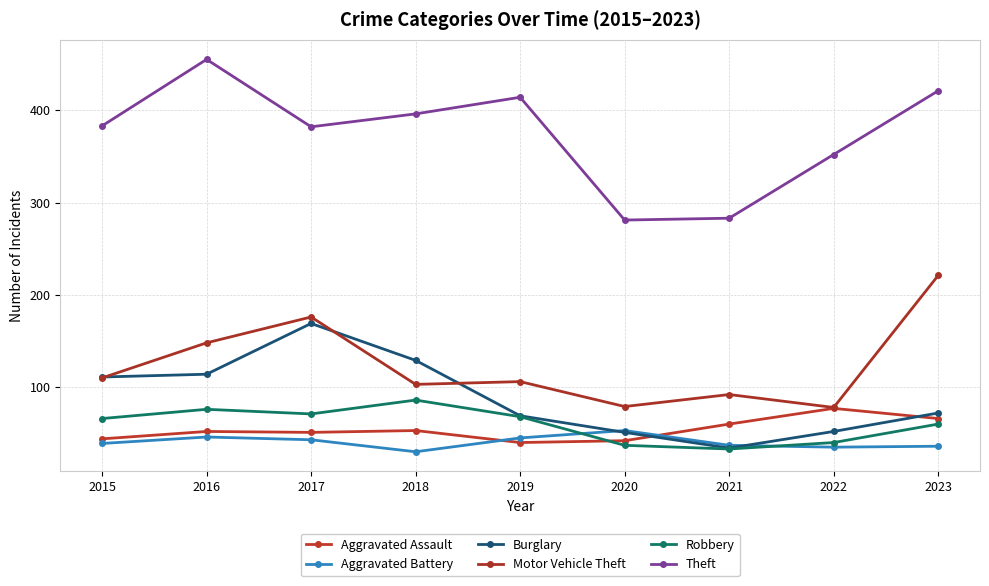

Where is the first local minimum for Aggravated Battery?

2018